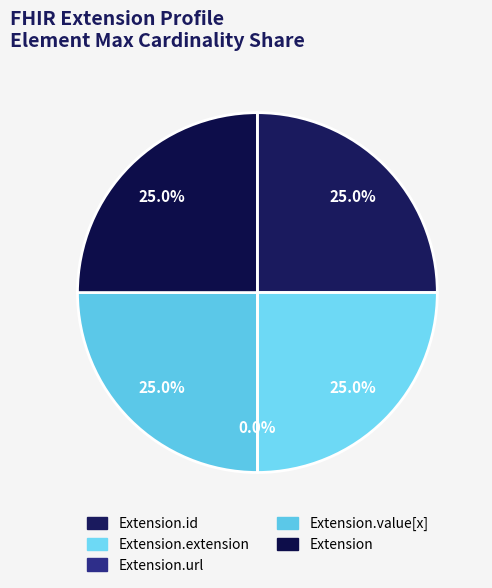

What percentage is the Extension slice, to the nearest percent?

25%